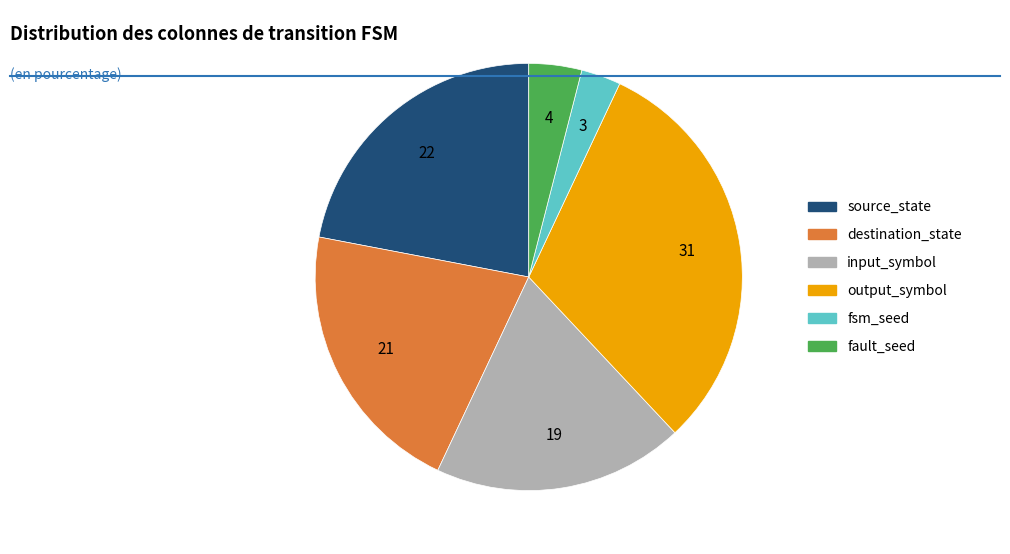

How many slices are in this pie chart?

6